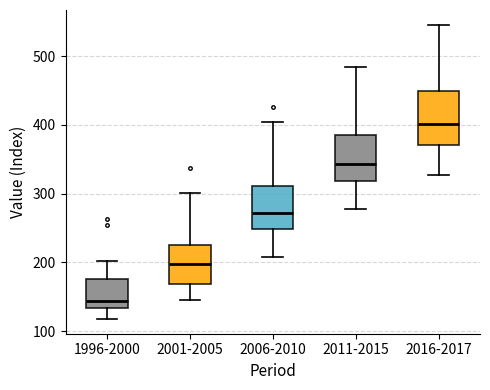

Where does the upper whisker of the box for 2006-2010 end on the y-axis? The values are not printed on the chart, so give them approximately, as read against the axis.

400